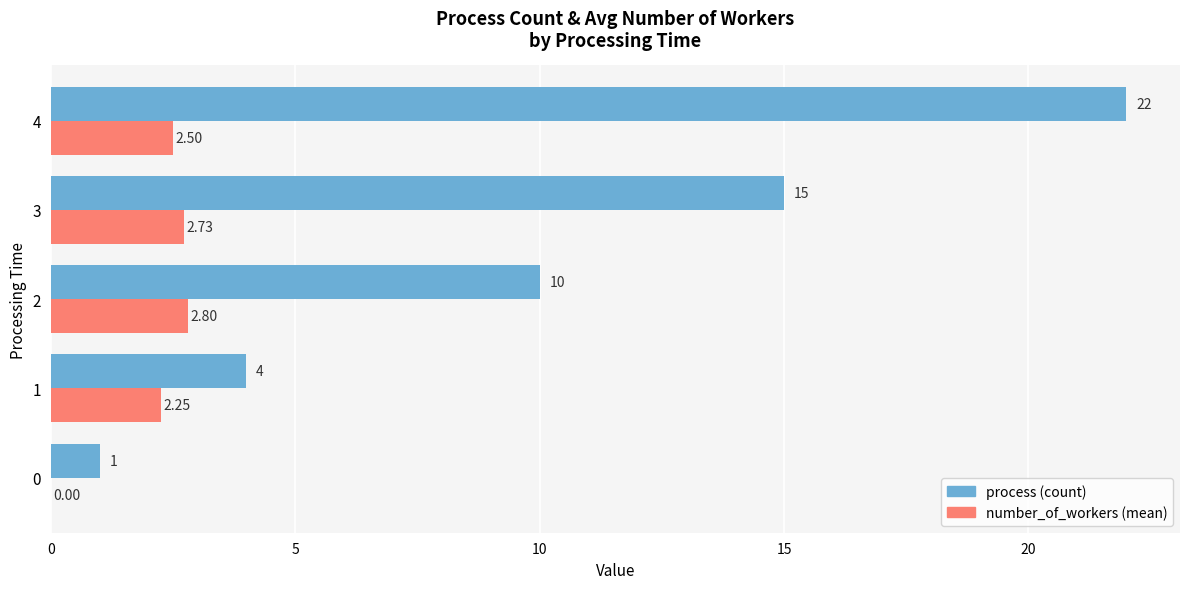

Count the number of categories in the chart.

5